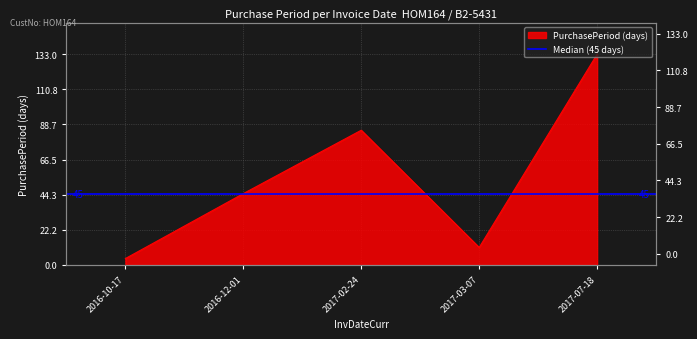

List the labels in order of value, largest first.

2017-07-18, 2017-02-24, 2016-12-01, 2017-03-07, 2016-10-17